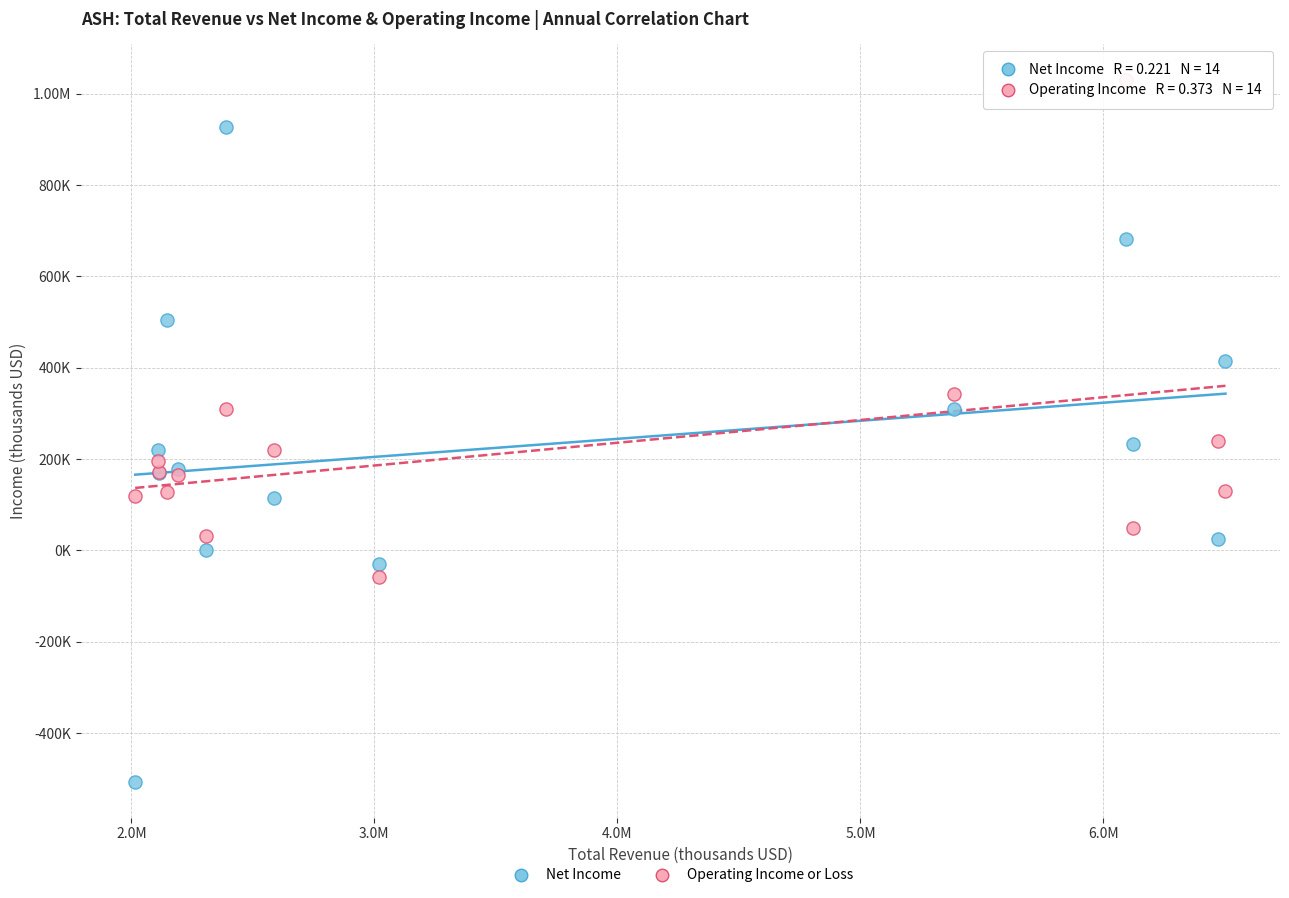

What are all the series names shown in the legend?

Net Income, Operating Income or Loss